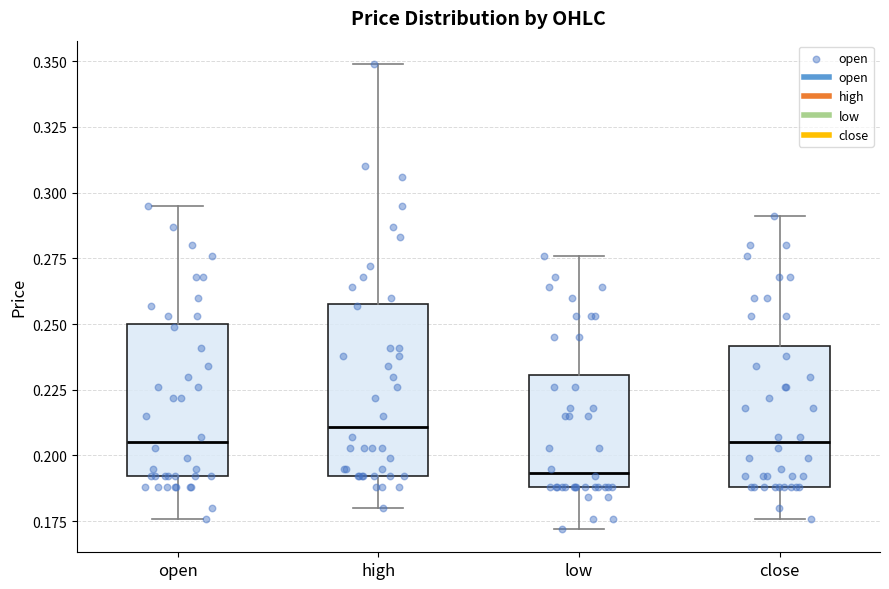

Reading left to right, transcribe this box plot: for each box, give where its median line is, the range the box spans, and where its two whiskers end, as read against the y-axis. The values are not printed on the chart, so give them approximately, as read against the axis.

open: median 0.205, box 0.190 to 0.250, whiskers 0.175 to 0.295
high: median 0.210, box 0.190 to 0.260, whiskers 0.180 to 0.350
low: median 0.195, box 0.190 to 0.230, whiskers 0.170 to 0.275
close: median 0.205, box 0.190 to 0.240, whiskers 0.175 to 0.290